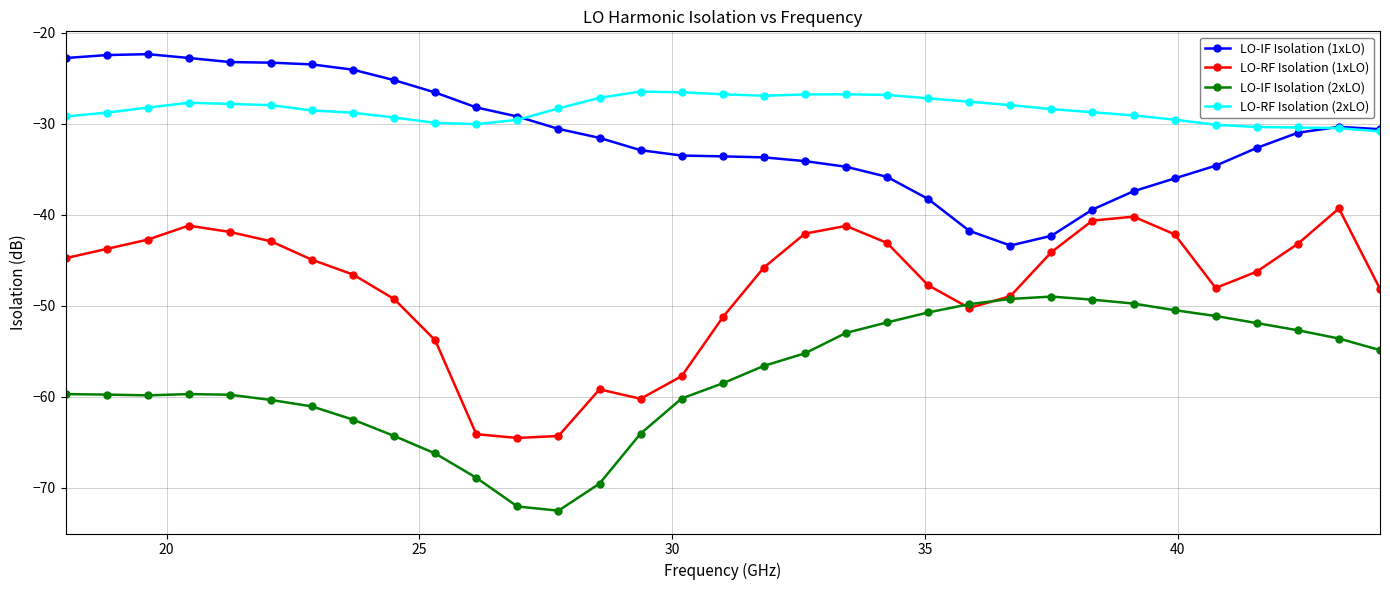

Which series has the largest range (max minus min)?

LO-RF Isolation (1xLO)